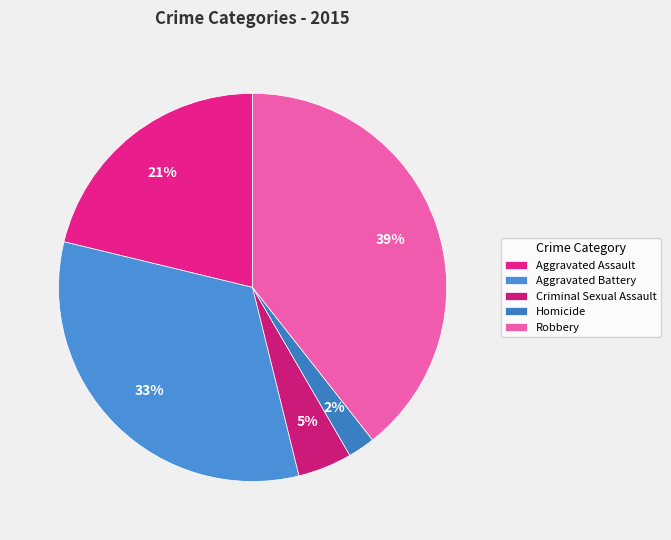

How many segments does this pie chart have?

5